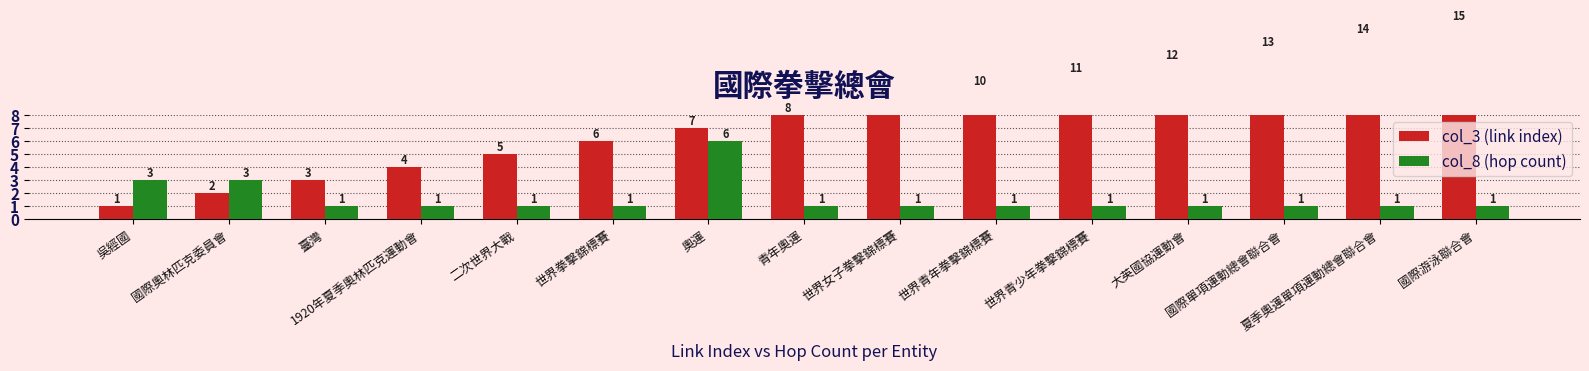

How many col_8 (hop count) values are between 1 and 2?

12